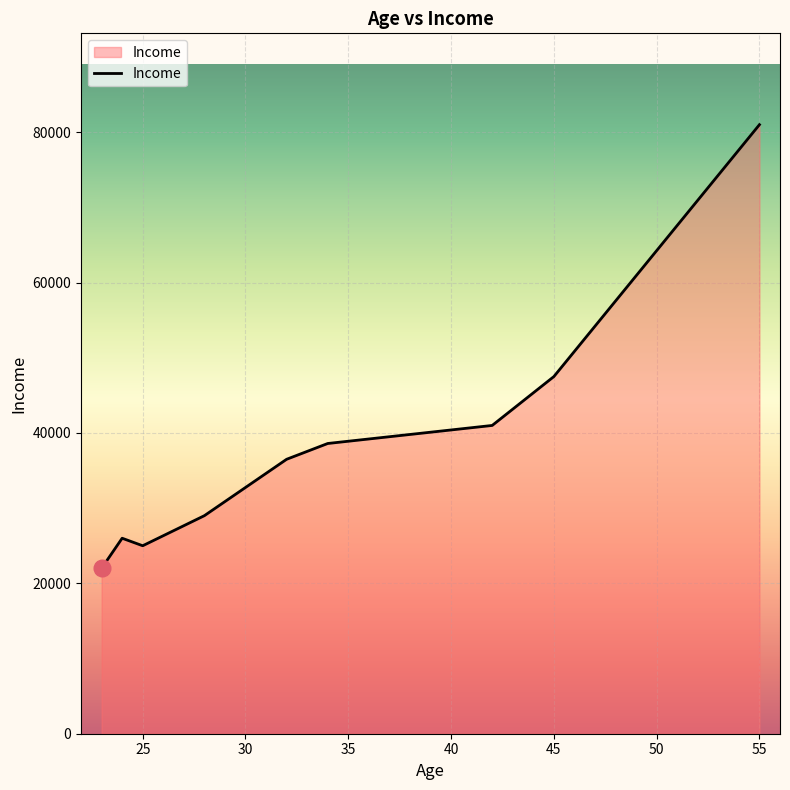

What is the difference between the maximum and minimum values?

59000